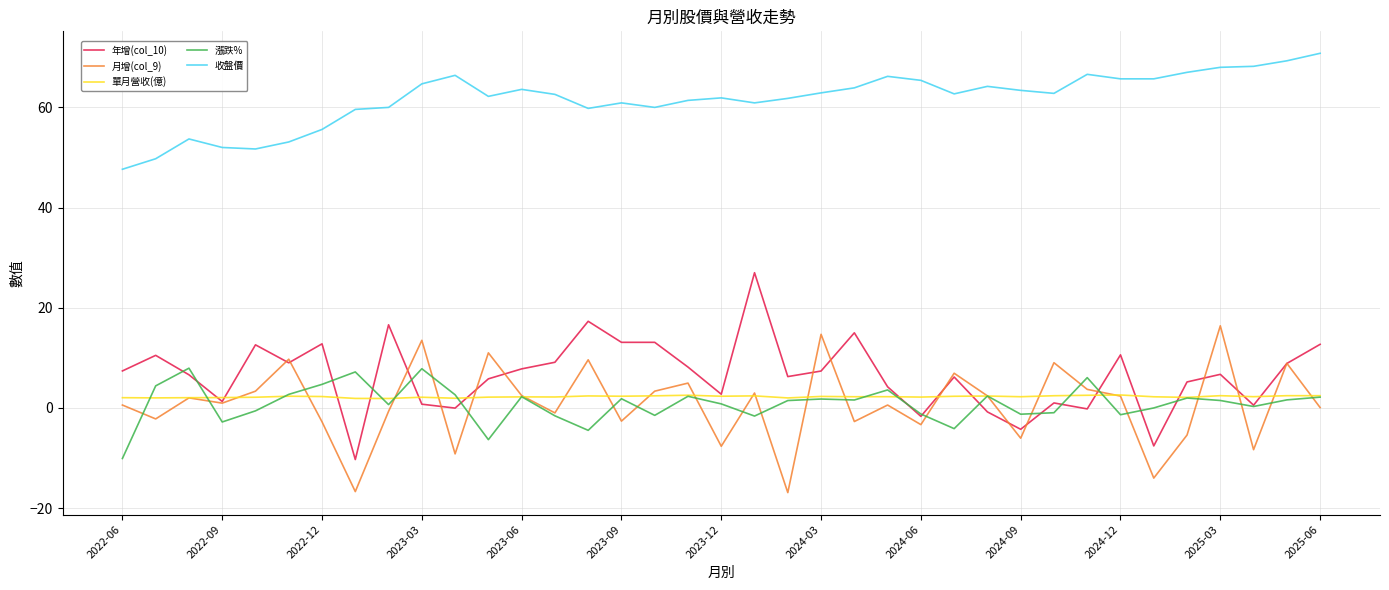

What are all the series names shown in the legend?

年增(col_10), 月增(col_9), 單月營收(億), 漲跌%, 收盤價